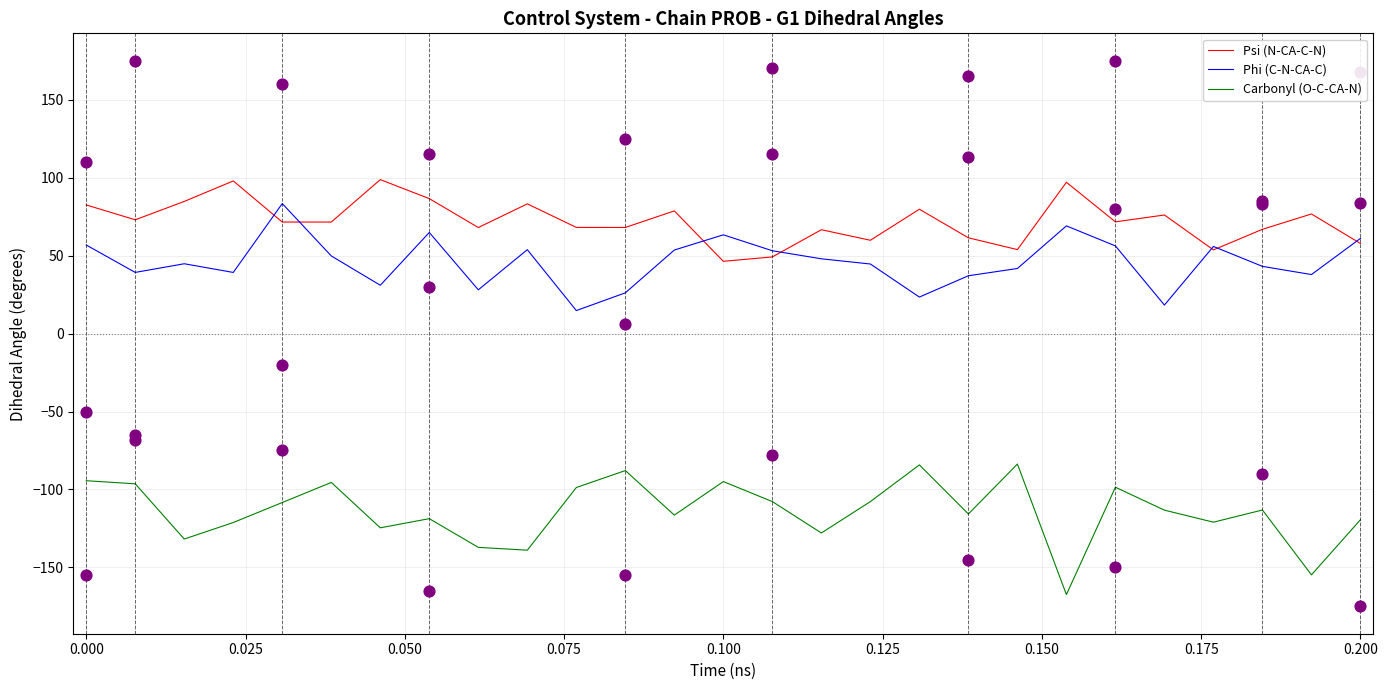

Which series reaches the maximum Y coordinate?

Psi (N-CA-C-N)